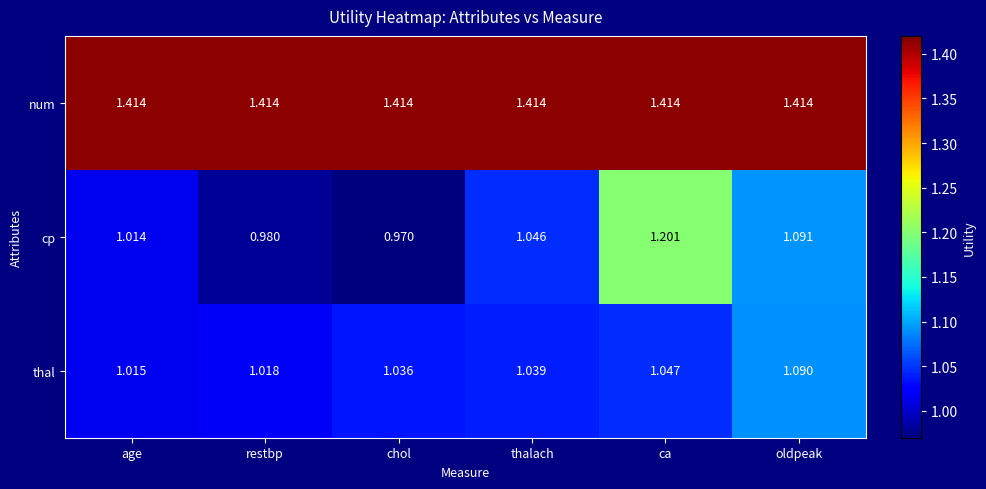

At ca, list the series in order from smallest to largest.

thal, cp, num